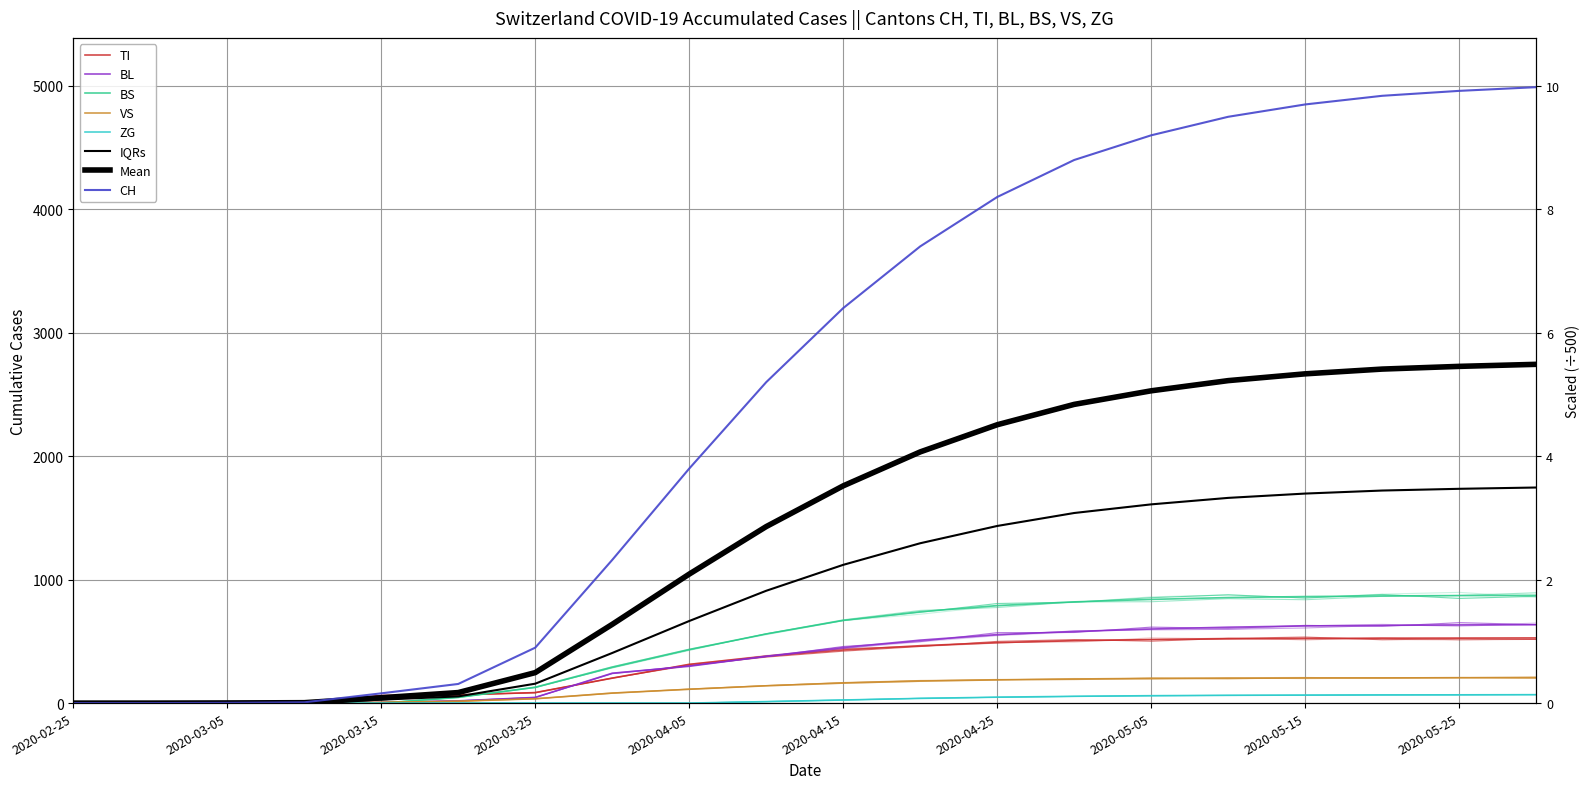

Which series has the widest spread of values?

CH